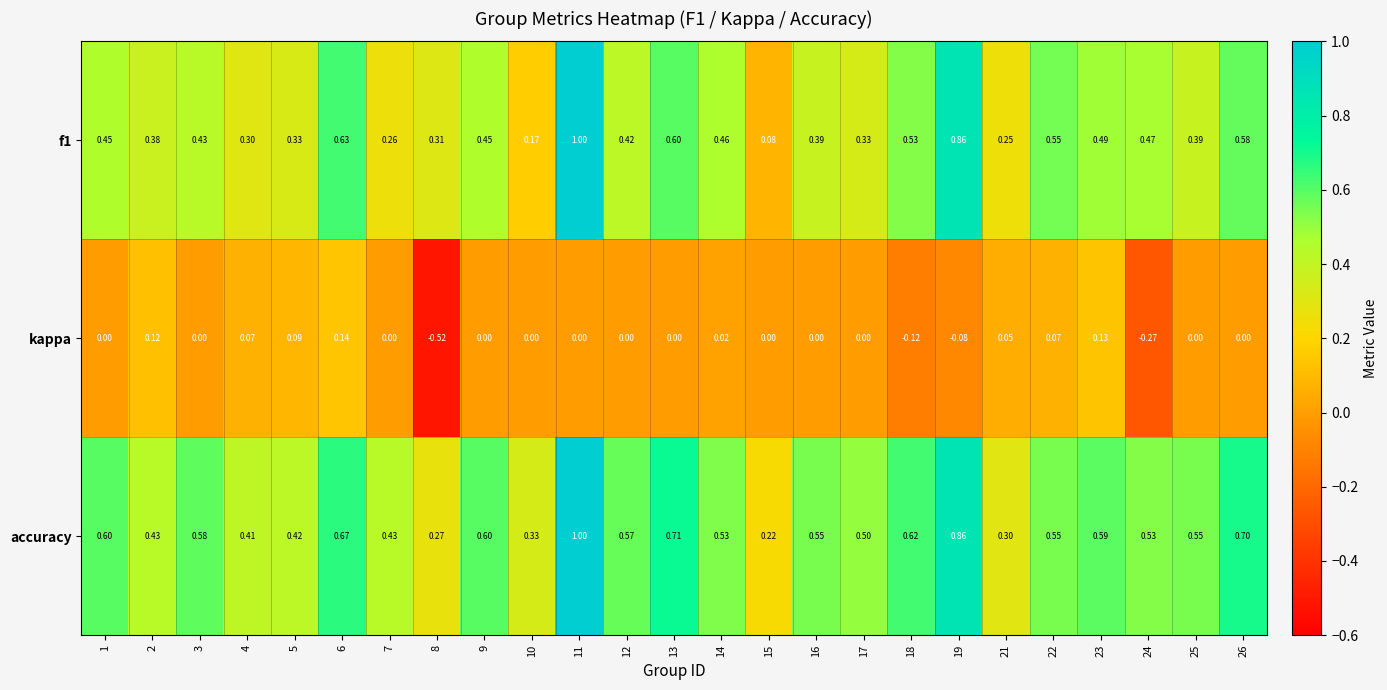

At 2, list the series in order from smallest to largest.

kappa, f1, accuracy